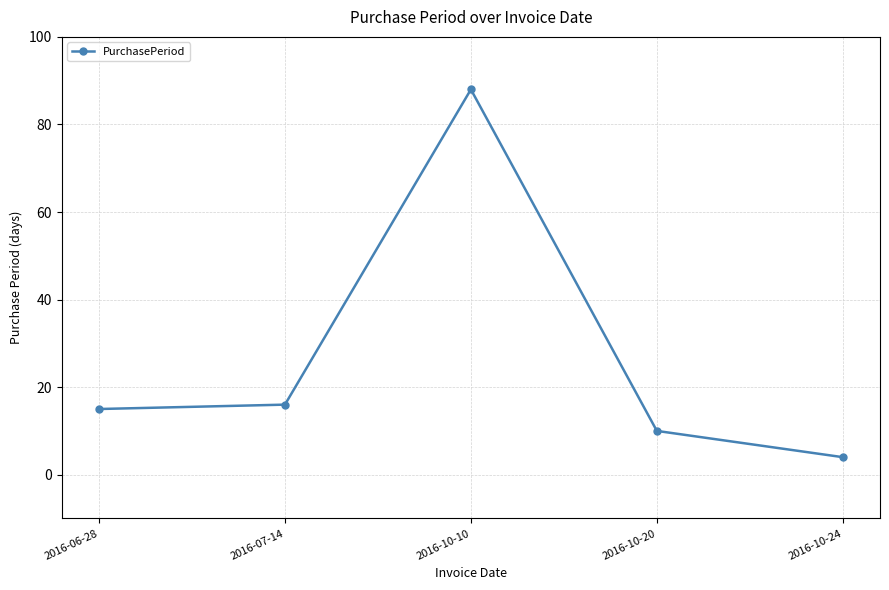

Count the number of data series in this chart.

1